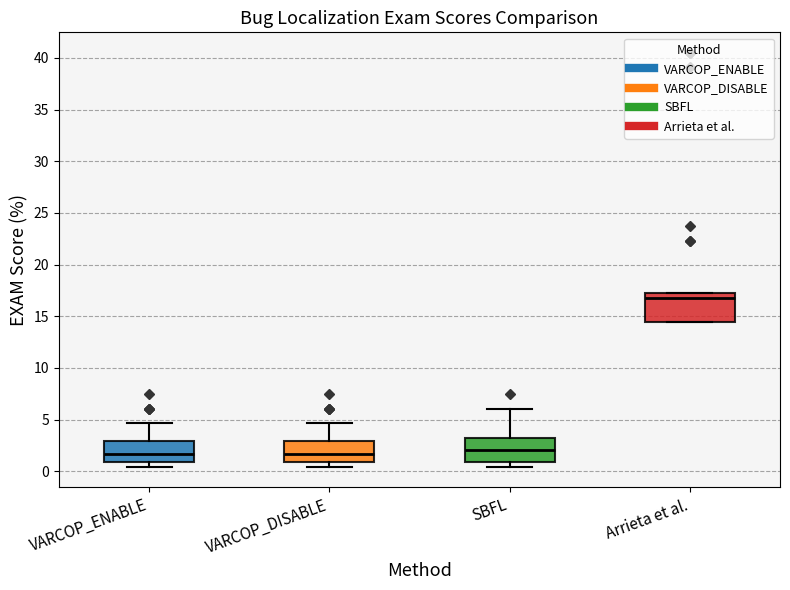

Where is the lower edge of the box for VARCOP_ENABLE on the y-axis? The values are not printed on the chart, so give them approximately, as read against the axis.

1.0